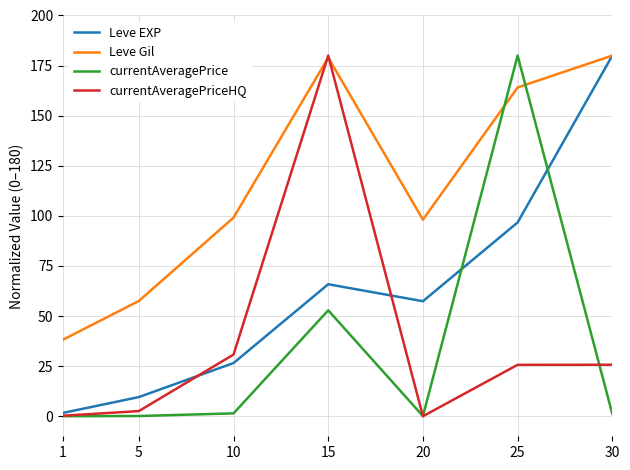

At which label is currentAveragePriceHQ closest to 90?

10